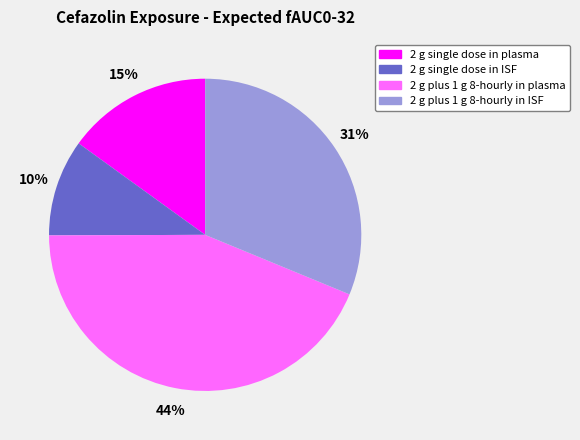

Rank the categories by value from lowest to highest.

2 g single dose in ISF, 2 g single dose in plasma, 2 g plus 1 g 8-hourly in ISF, 2 g plus 1 g 8-hourly in plasma